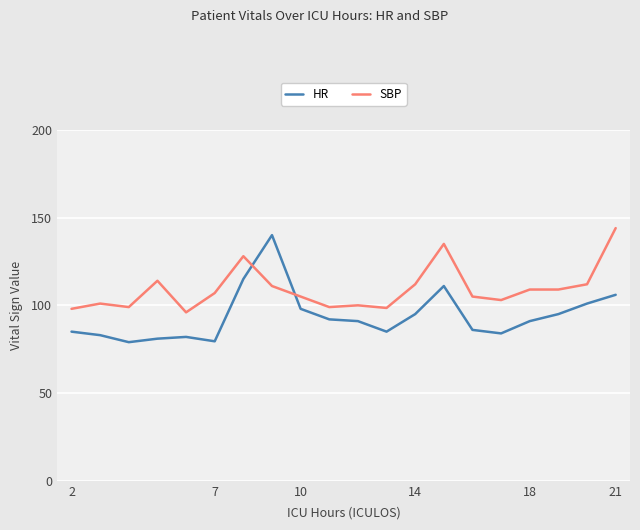

Which series has the largest total across all categories?

SBP